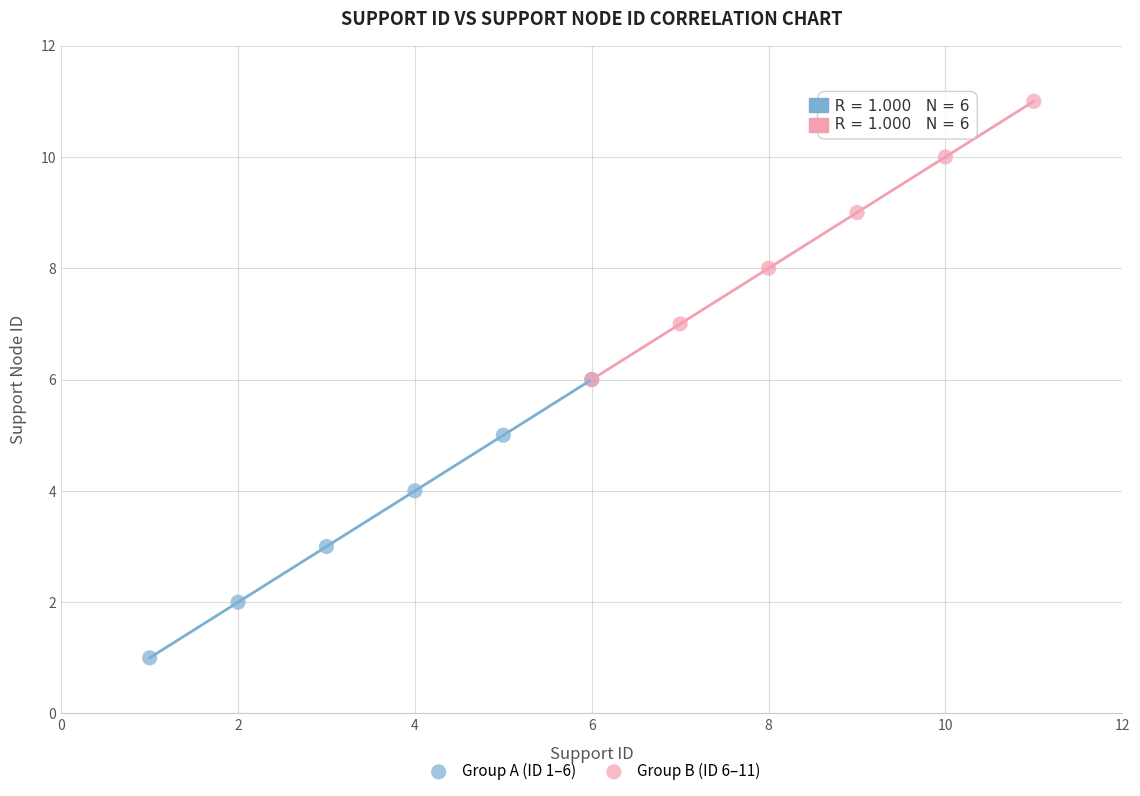

What are all the series names shown in the legend?

Group A (ID 1–6), Group B (ID 6–11)